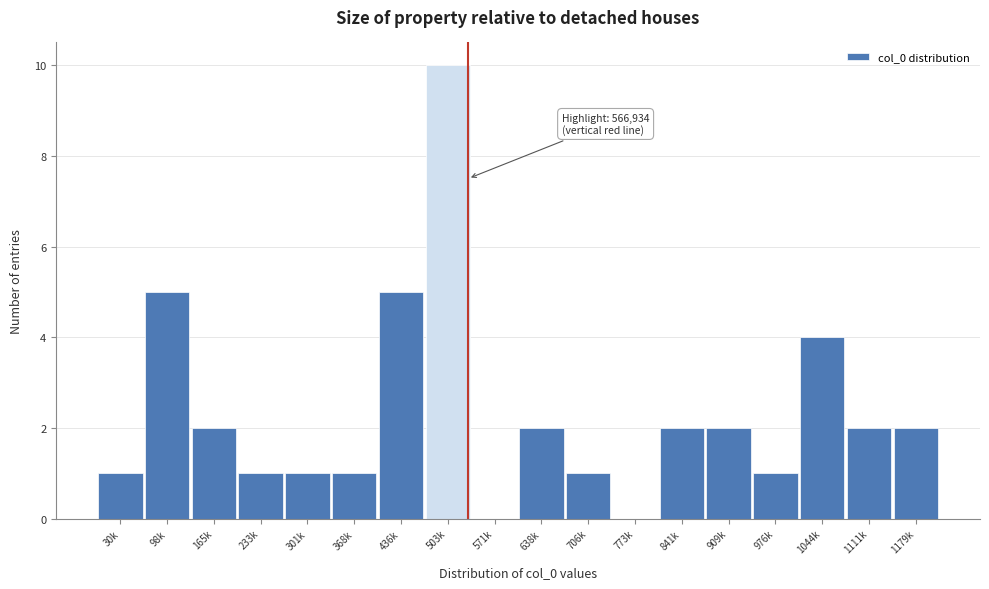

Reading left to right, transcribe all the data shown in this chart.

30k=1	98k=5	165k=2	233k=1	301k=1	368k=1	436k=5	503k=10	571k=0	638k=2	706k=1	773k=0	841k=2	909k=2	976k=1	1044k=4	1111k=2	1179k=2